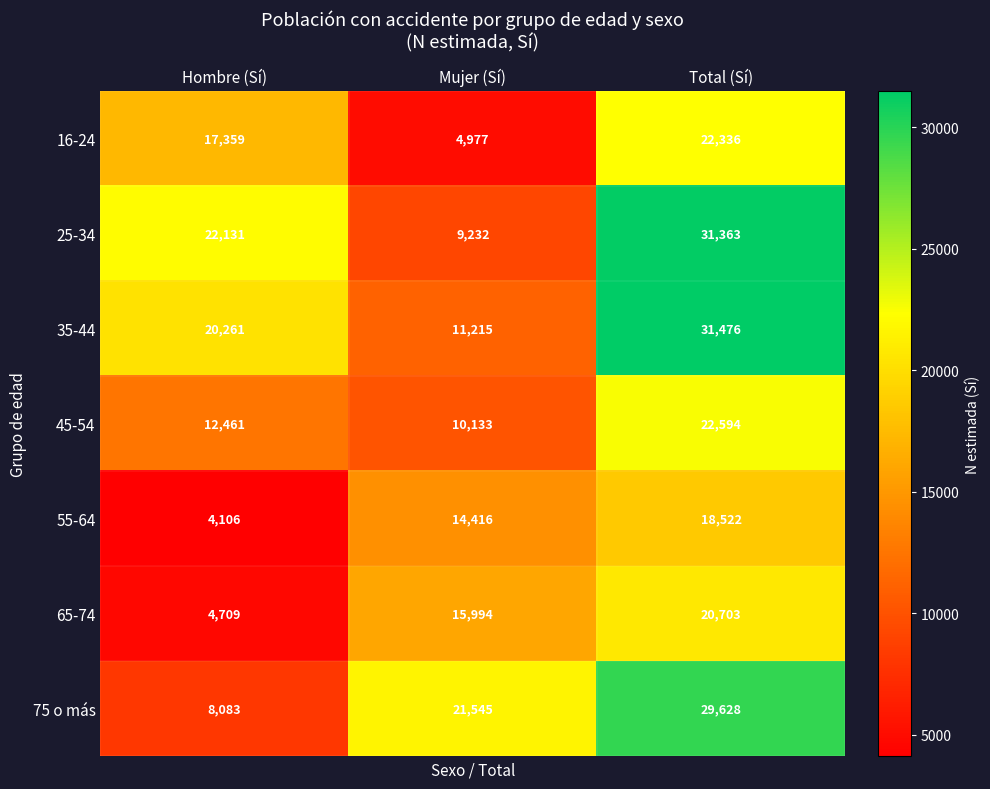

True or false: 16-24 has a value of 11582 at Hombre (Sí).

False